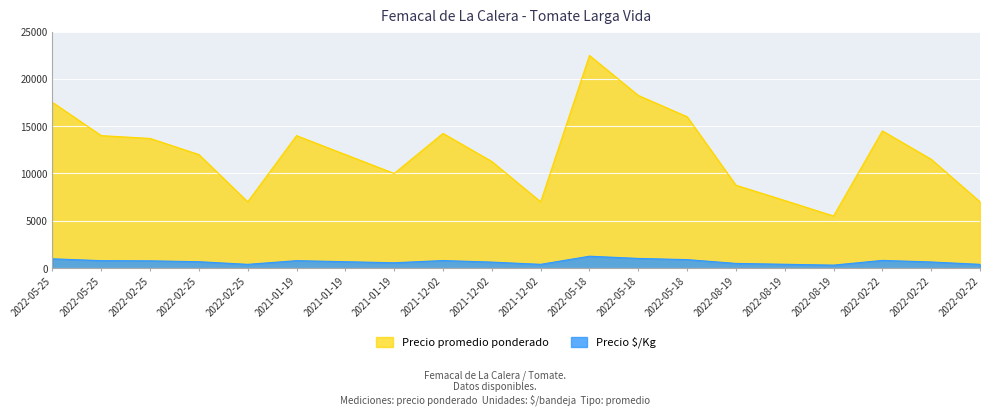

Rank the series by their average value, from lowest to highest.

Precio $/Kg, Precio promedio ponderado